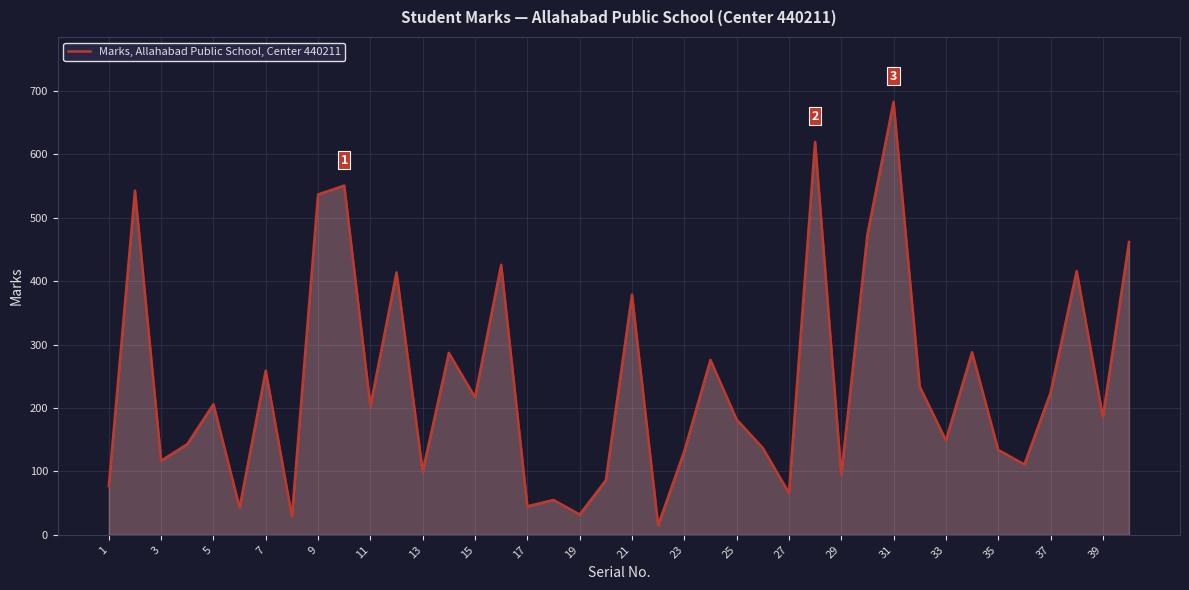

What is the difference between the maximum and minimum values?

668